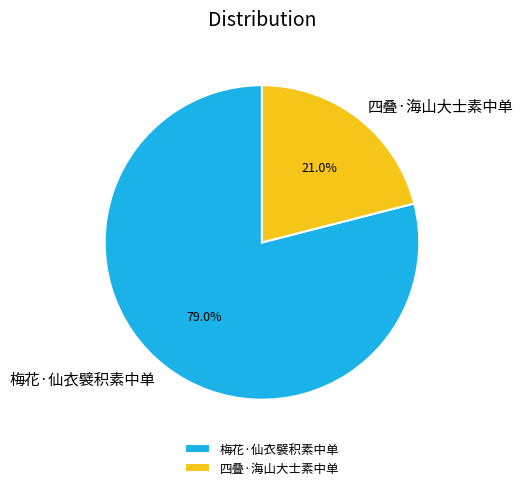

Does 梅花·仙衣襞积素中单 account for over 50% of the chart?

Yes